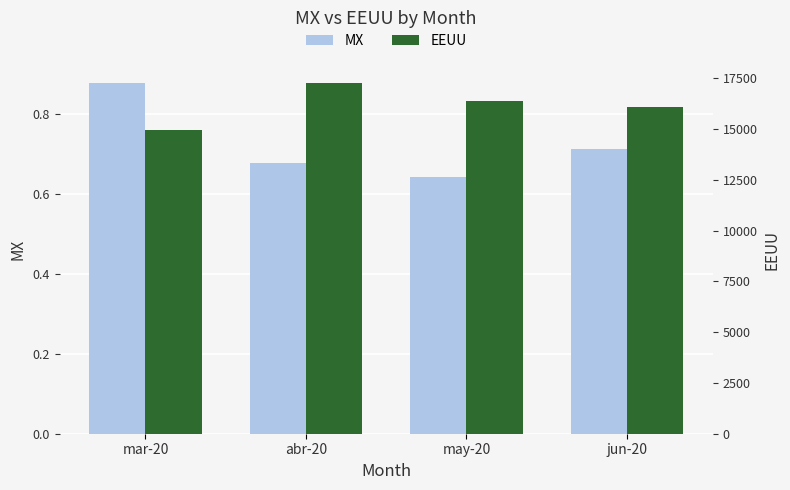

What is the sum of the EEUU values at may-20 and abr-20?

33657.3